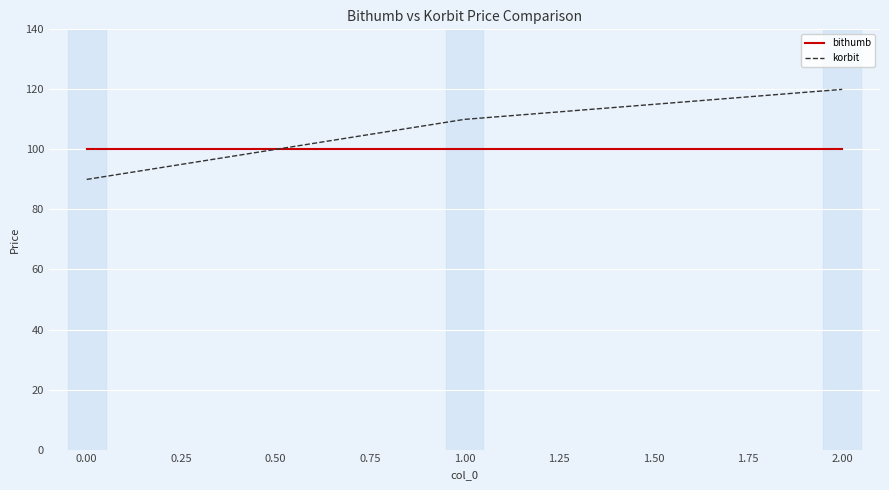

At which category is the sum across all series the highest?

2.00